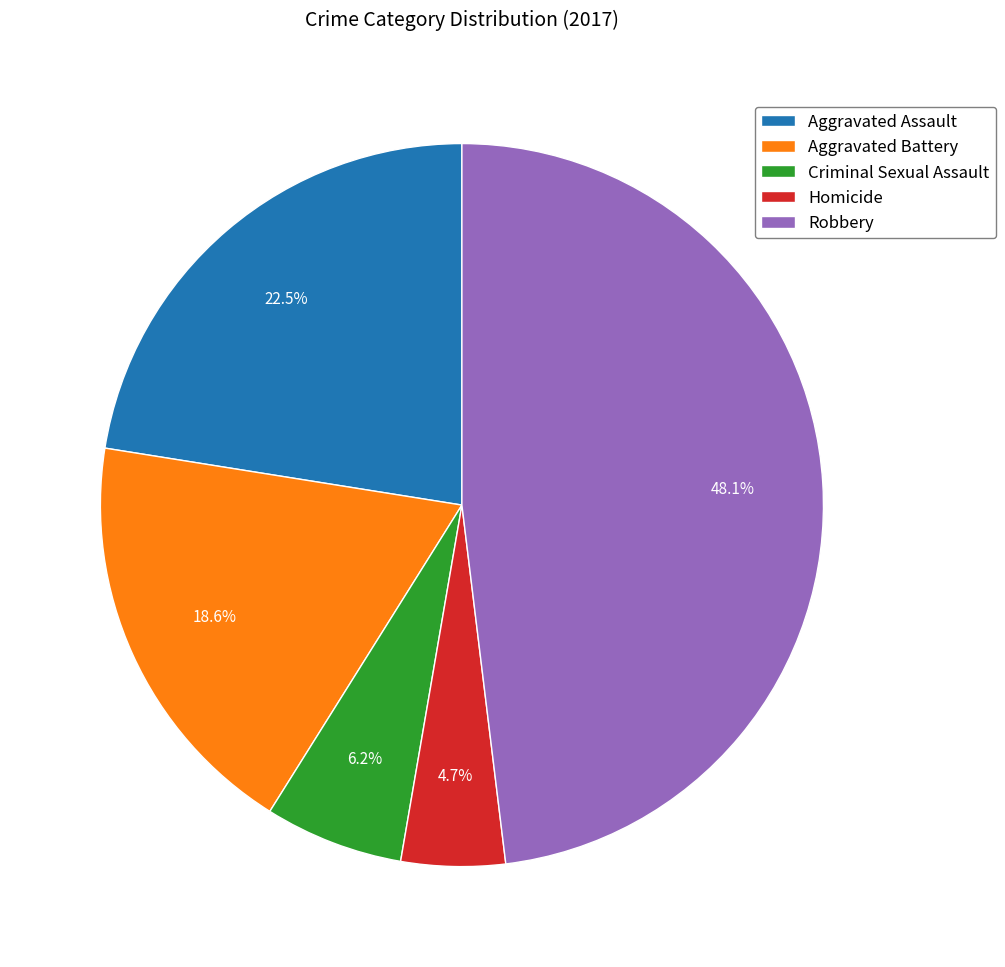

How much of the chart is everything except Aggravated Battery?

81.4%